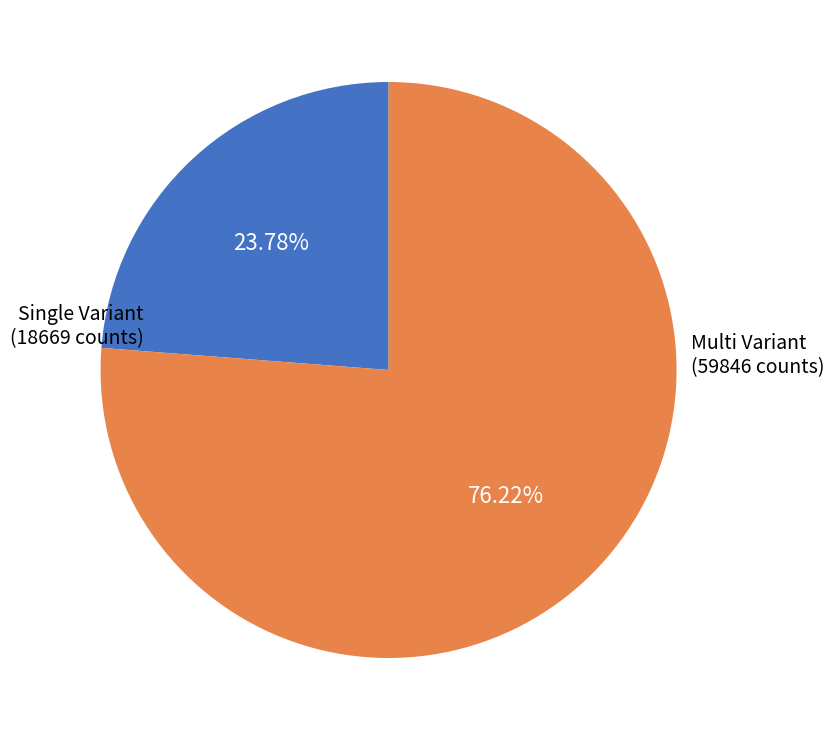

Does any single category account for the majority?

Yes